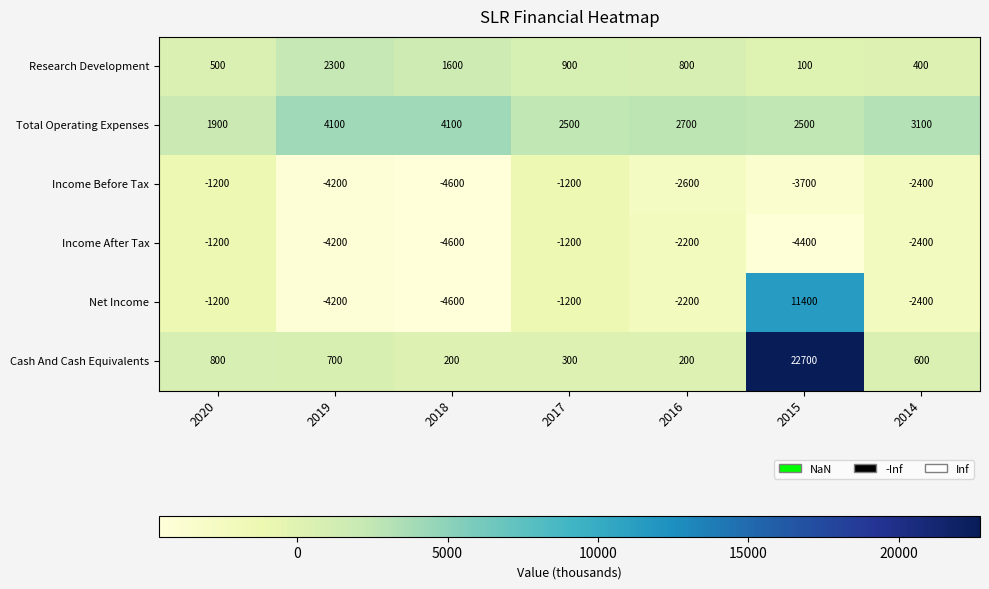

Which series has the widest spread of values?

Cash And Cash Equivalents